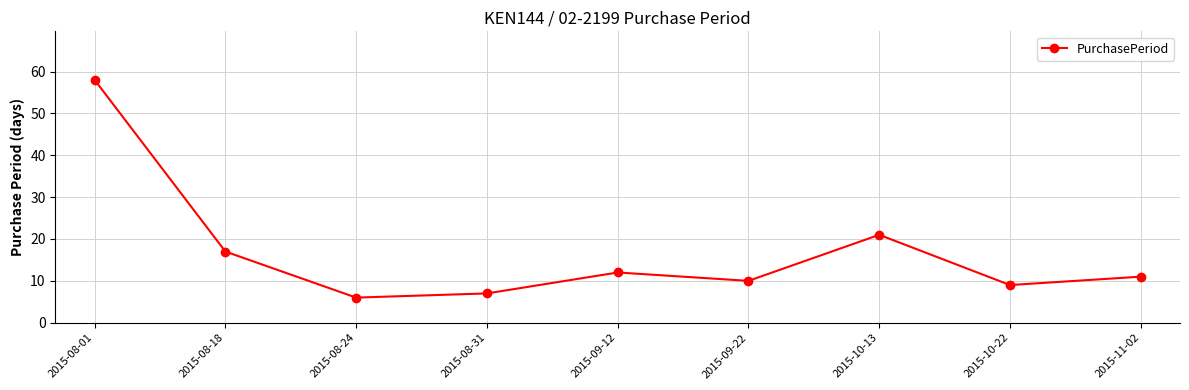

What position from the left is 2015-08-18?

2